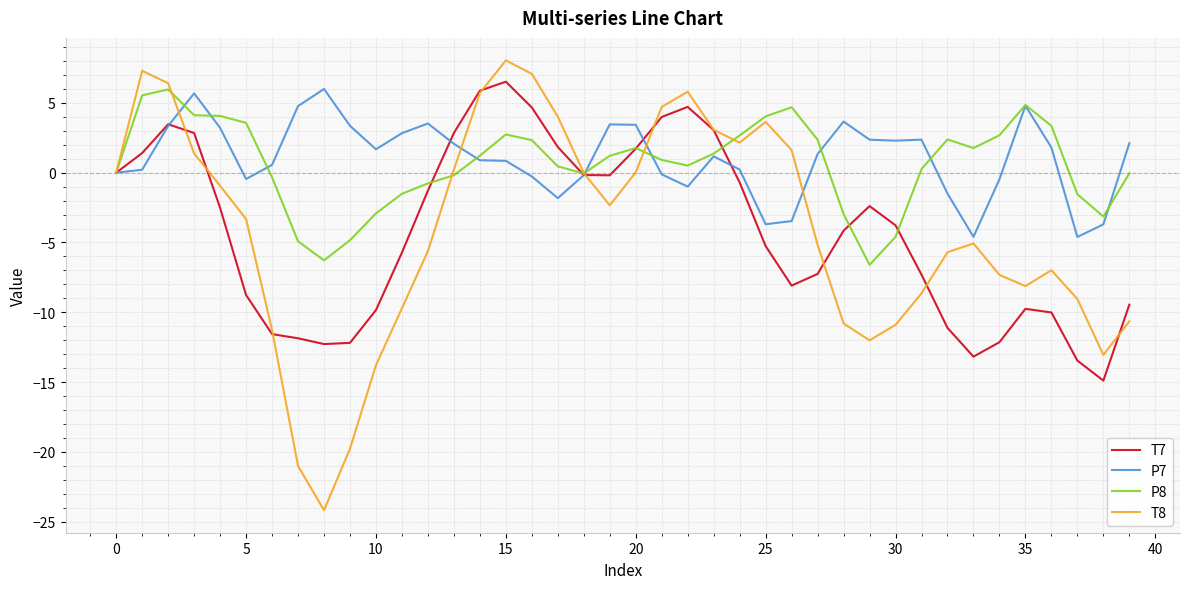

Which series has the largest range (max minus min)?

T8